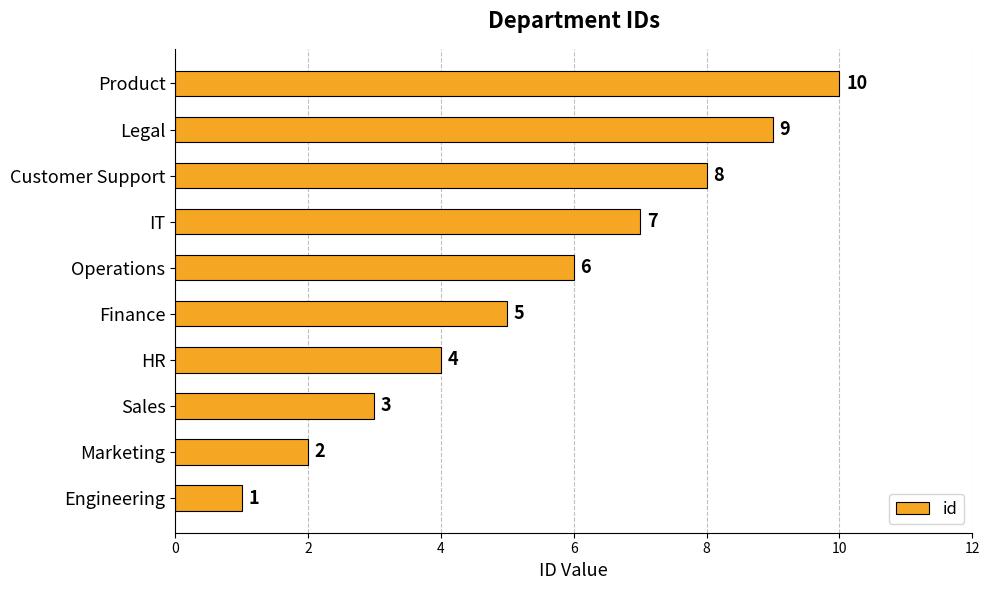

List the labels in order of value, largest first.

Product, Legal, Customer Support, IT, Operations, Finance, HR, Sales, Marketing, Engineering